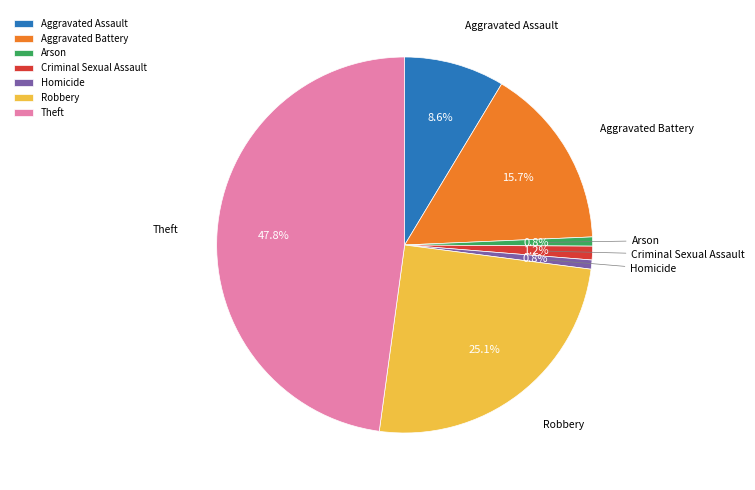

How many slices are in this pie chart?

7